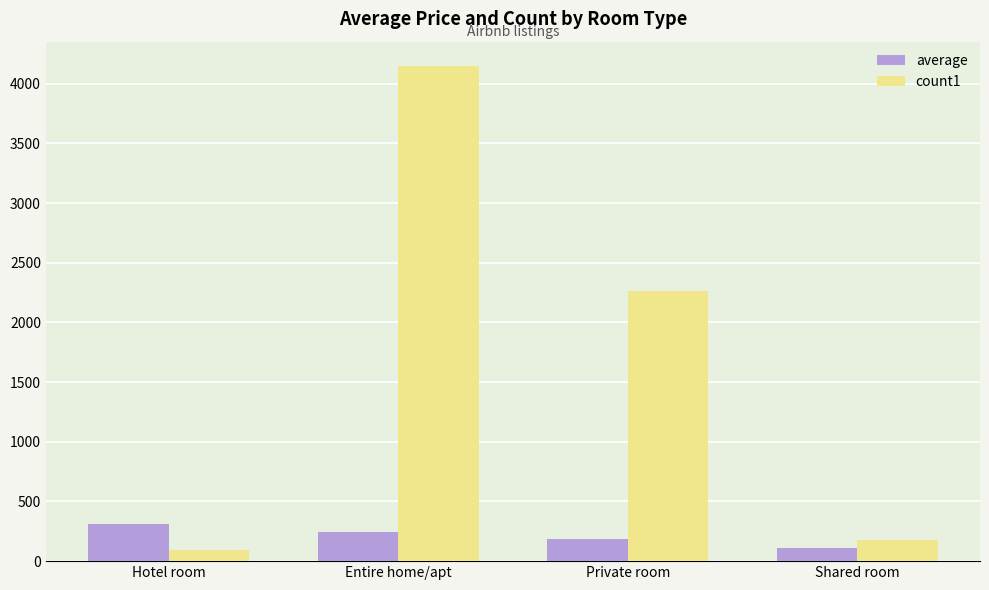

How many groups of bars are there?

4